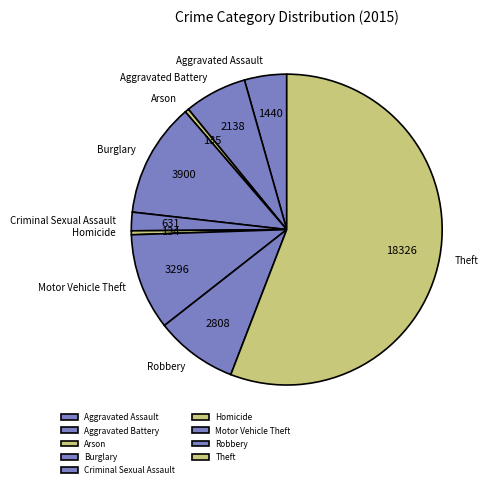

Is it true that Theft is 64% of the pie?

False